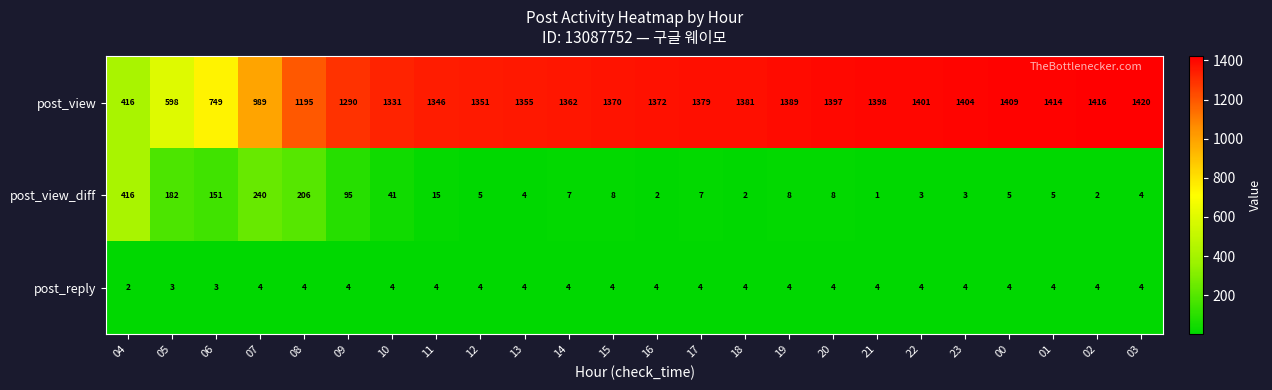

What is the average value of the post_reply series?

4